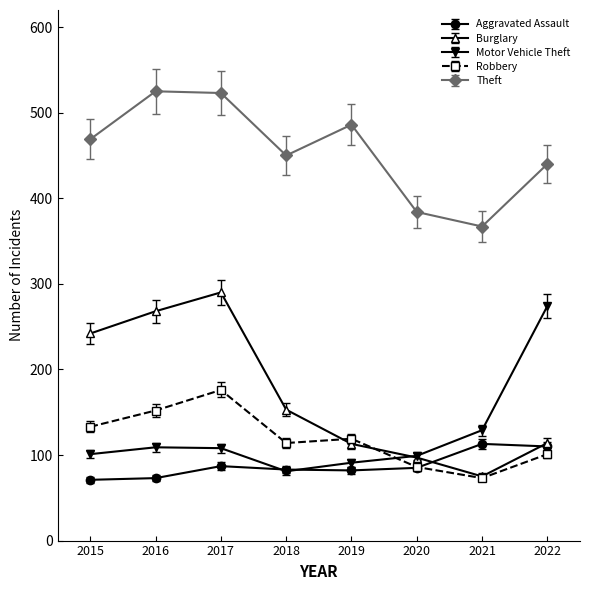

True or false: Motor Vehicle Theft has more than 2 points higher than both neighbors.

False